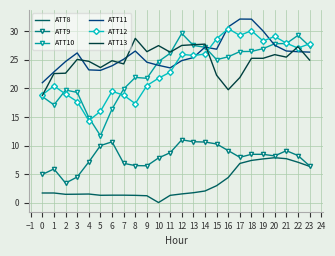

What is the highest value of the ATT8 series?

7.9